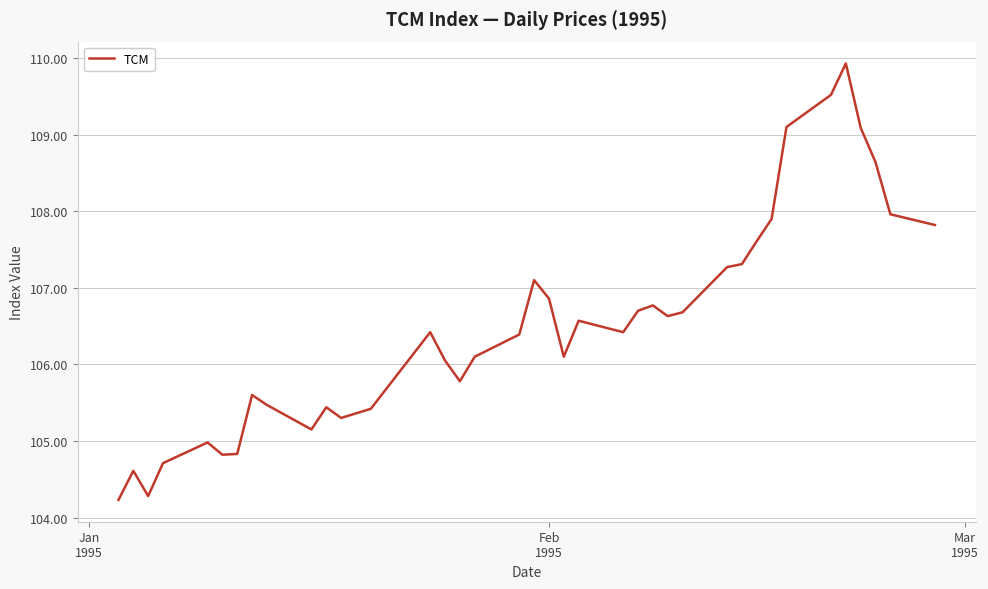

What is the greatest value displayed?

109.9